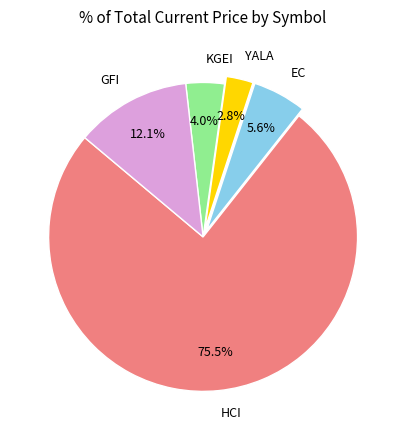

To the nearest percent, what is the combined percentage of YALA and GFI?

15%